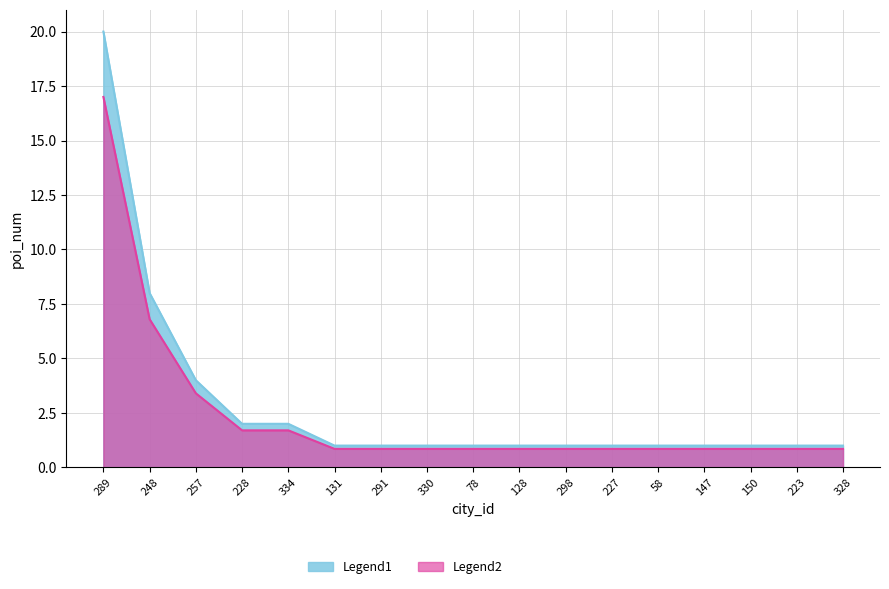

True or false: Legend1 and Legend2 intersect in this chart.

False